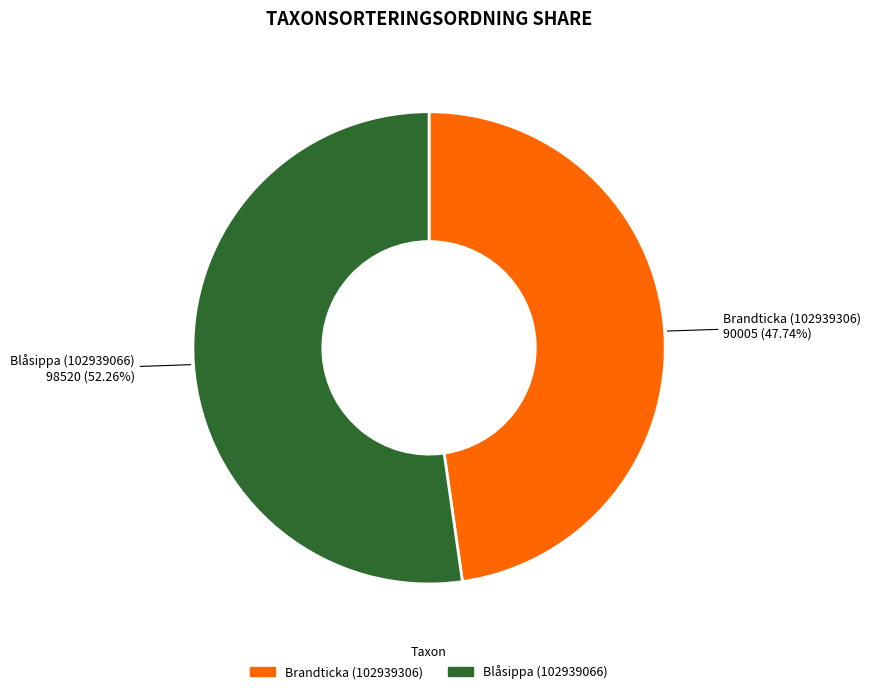

How many slices are in this pie chart?

2